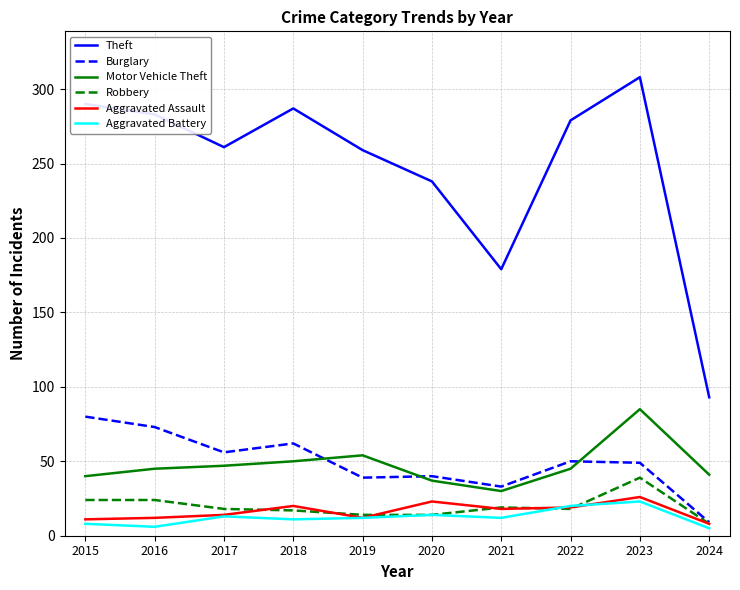

What is the total value across all series at 2019?

390